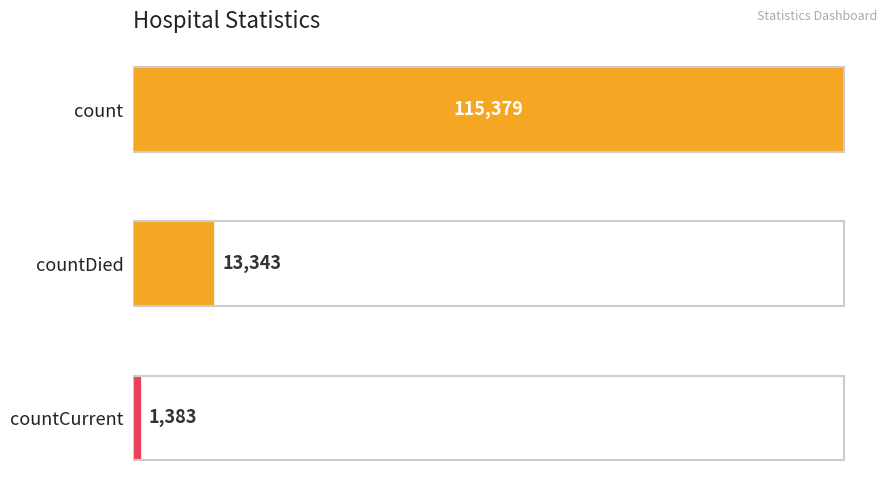

Rank the categories by value from lowest to highest.

countCurrent, countDied, count